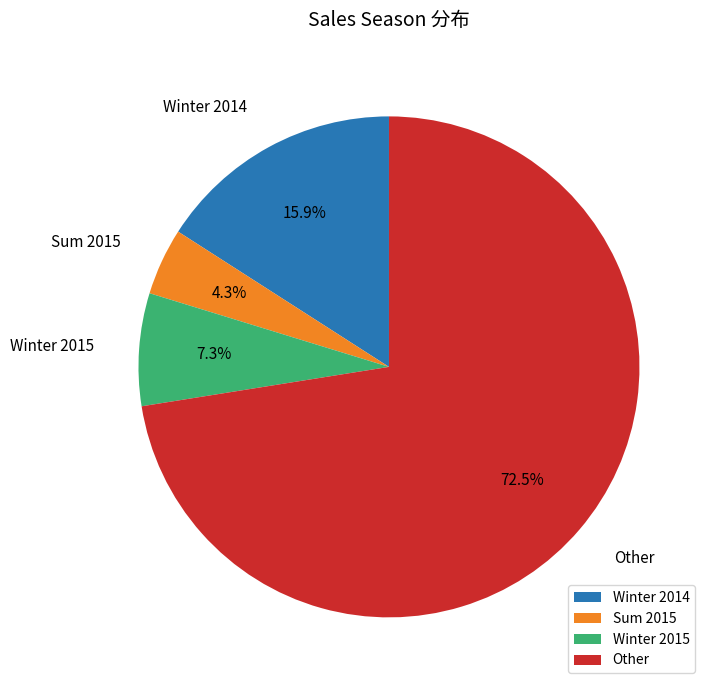

What percentage do Winter 2015 and Sum 2015 together represent?

11.6%